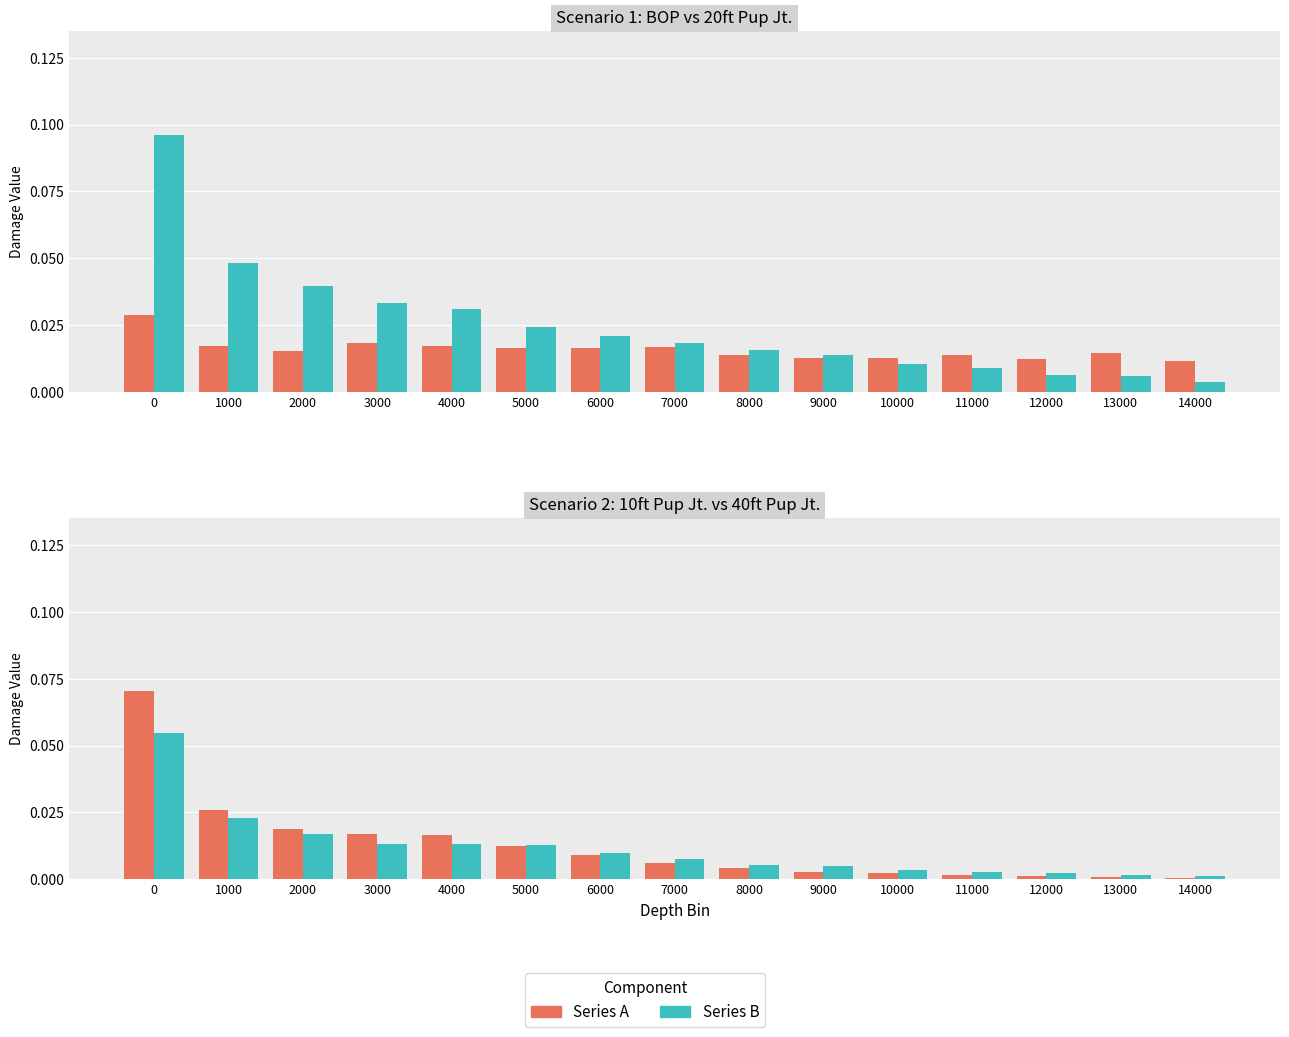

What is the highest value of the 10ft Pup Jt. series?

0.1